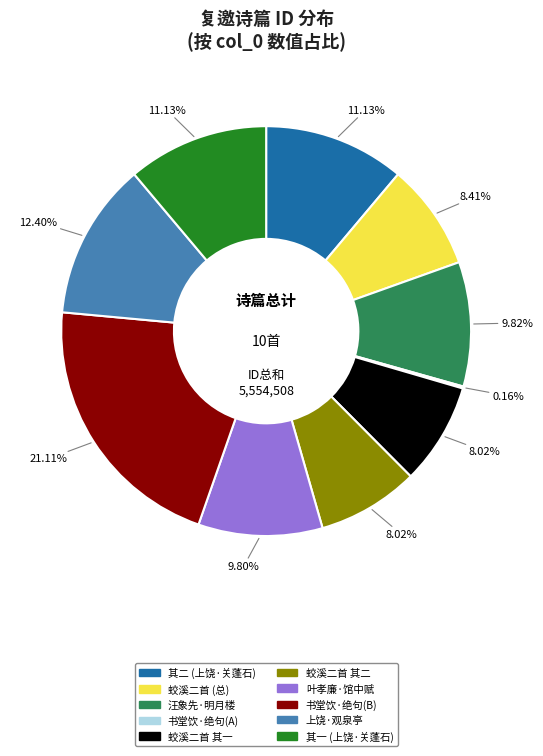

Does any single category account for the majority?

No